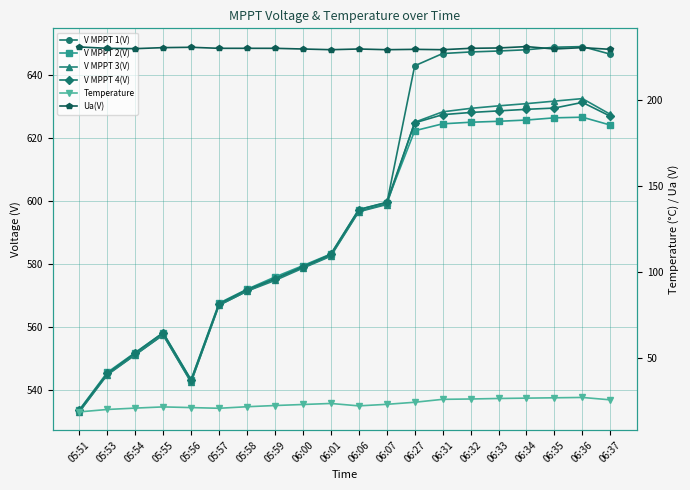

True or false: V MPPT 2(V) and V MPPT 4(V) intersect in this chart.

False